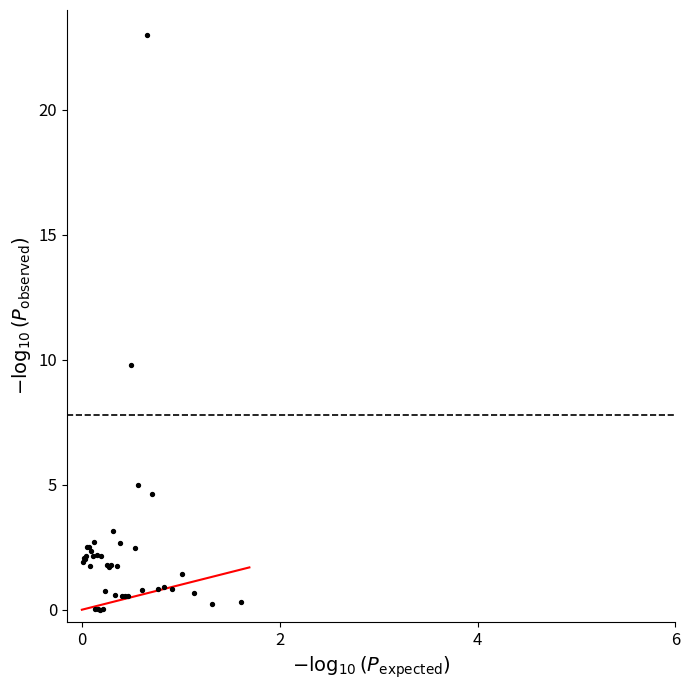

What Y value in the scatter plot is closest to 11?

9.8